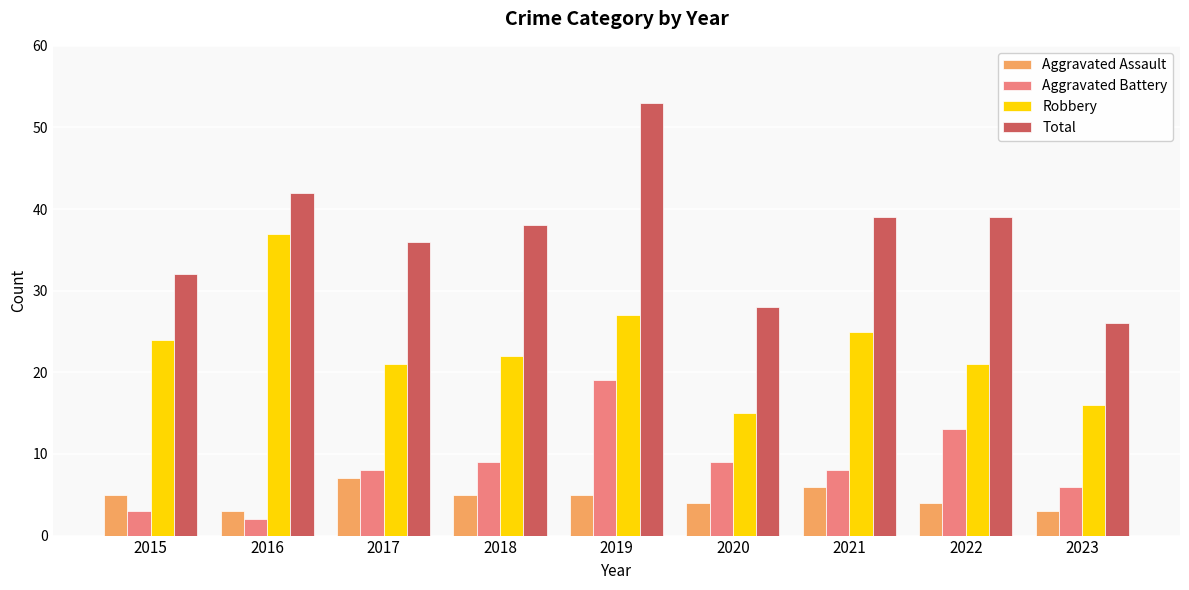

Are the bars grouped side by side (vs. stacked)?

Yes